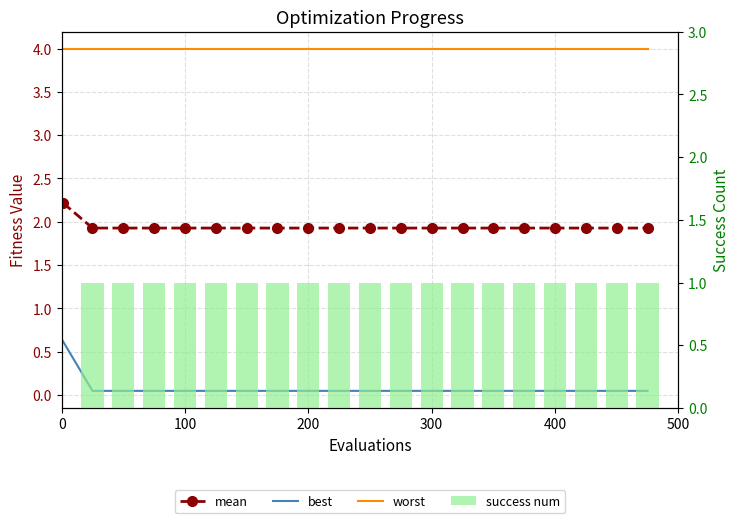

Rank the series at 0 from highest to lowest value.

worst, mean, best, success num